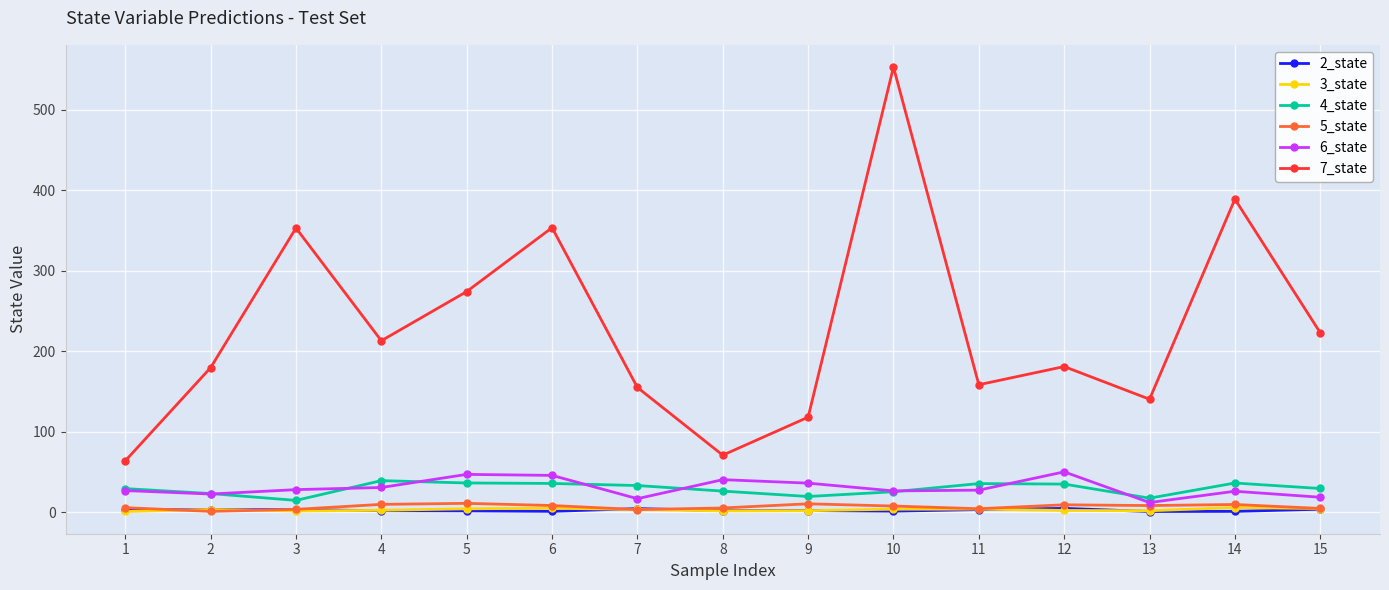

What is the greatest value displayed?

553.0